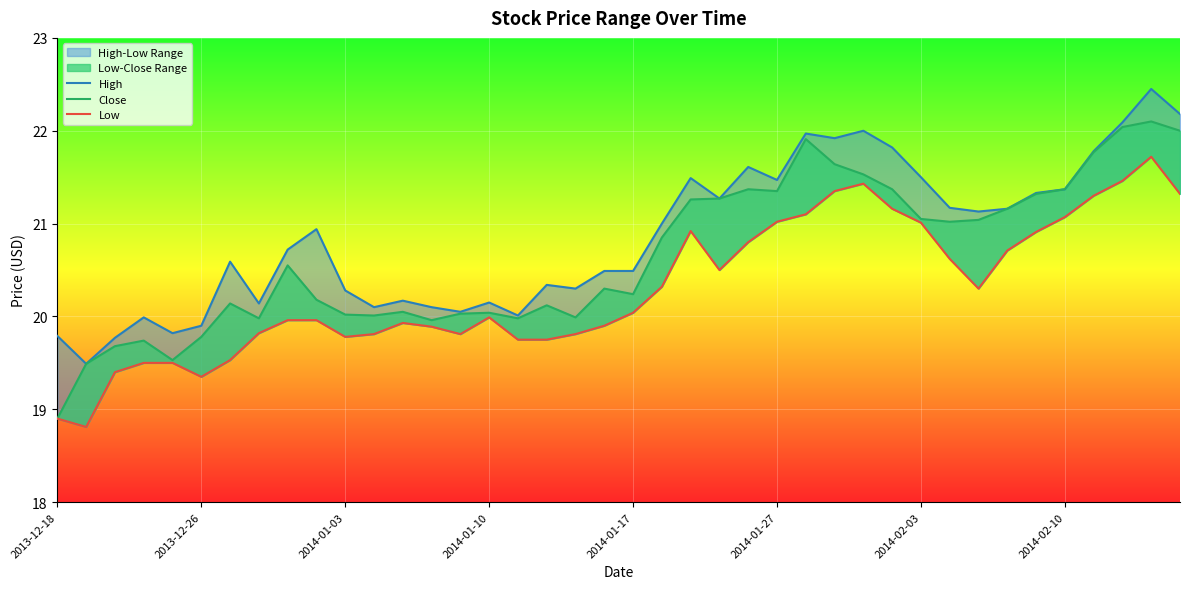

Which series has the widest spread of values?

Close